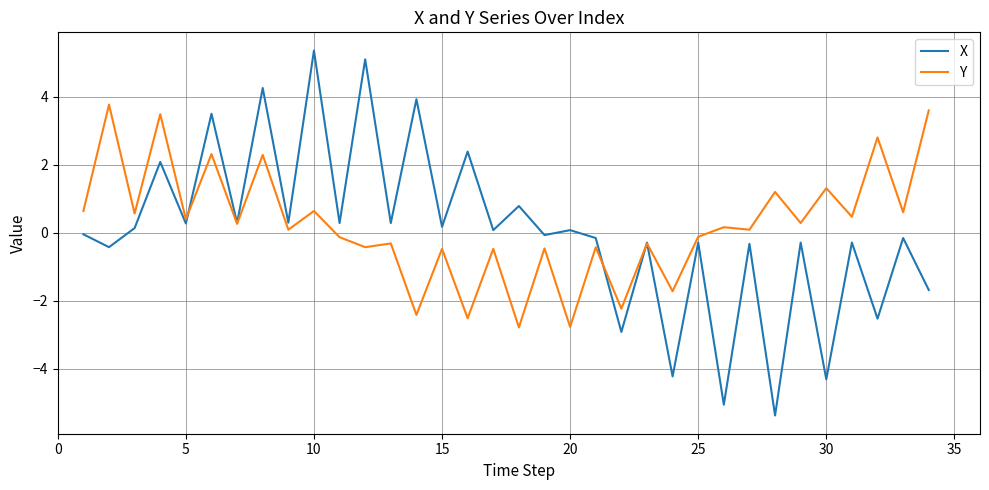

Rank the series by their maximum value, from lowest to highest.

Y, X